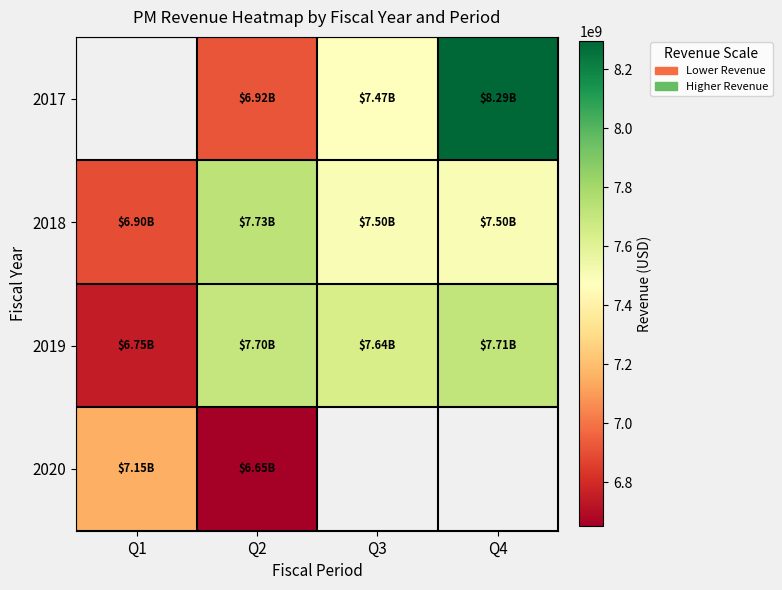

At Q2, list the series in order from smallest to largest.

2020, 2017, 2019, 2018